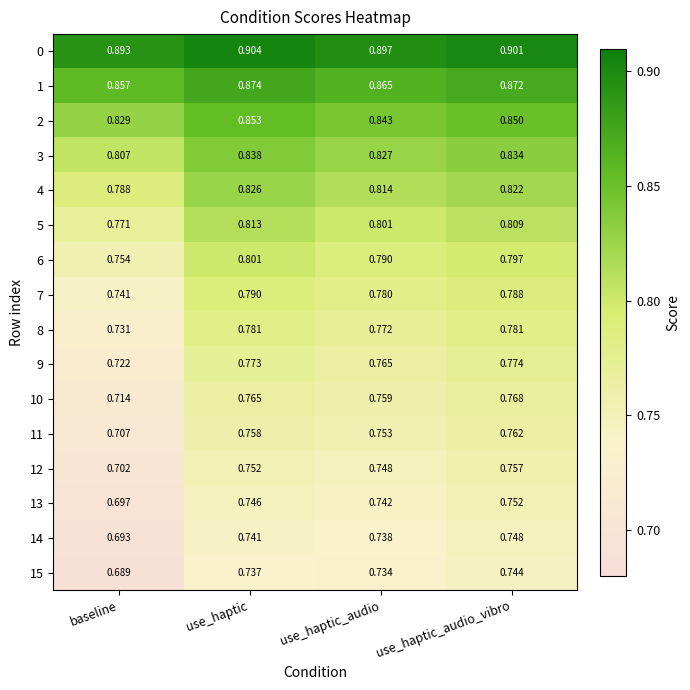

At how many categories does at least one series exceed 0?

4